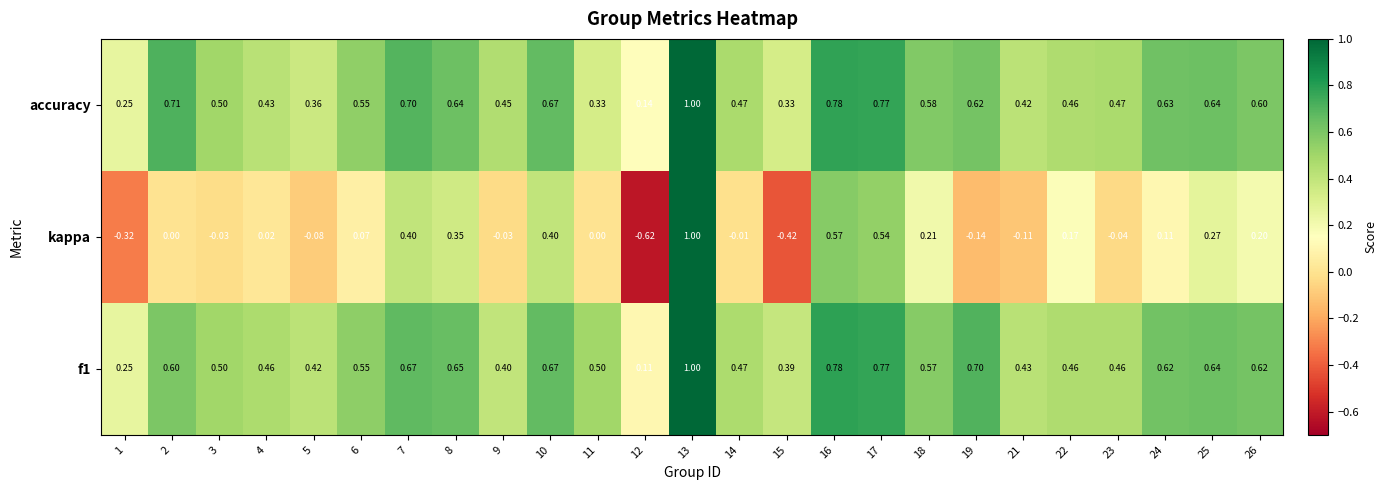

Which series changed the most between 13 and 17?

kappa